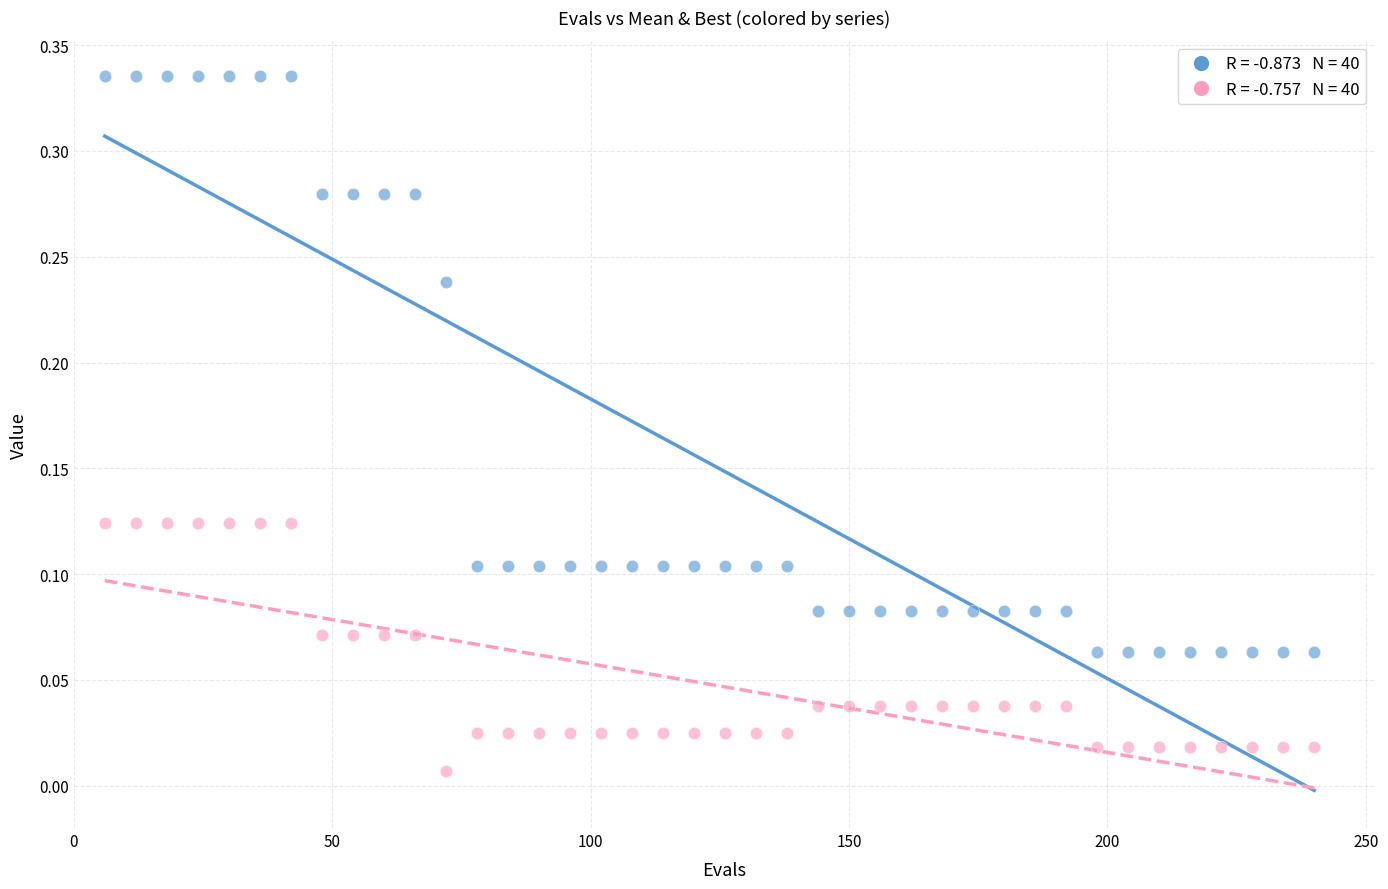

Across all data points, what is the range of X values (max minus min)?

234.0